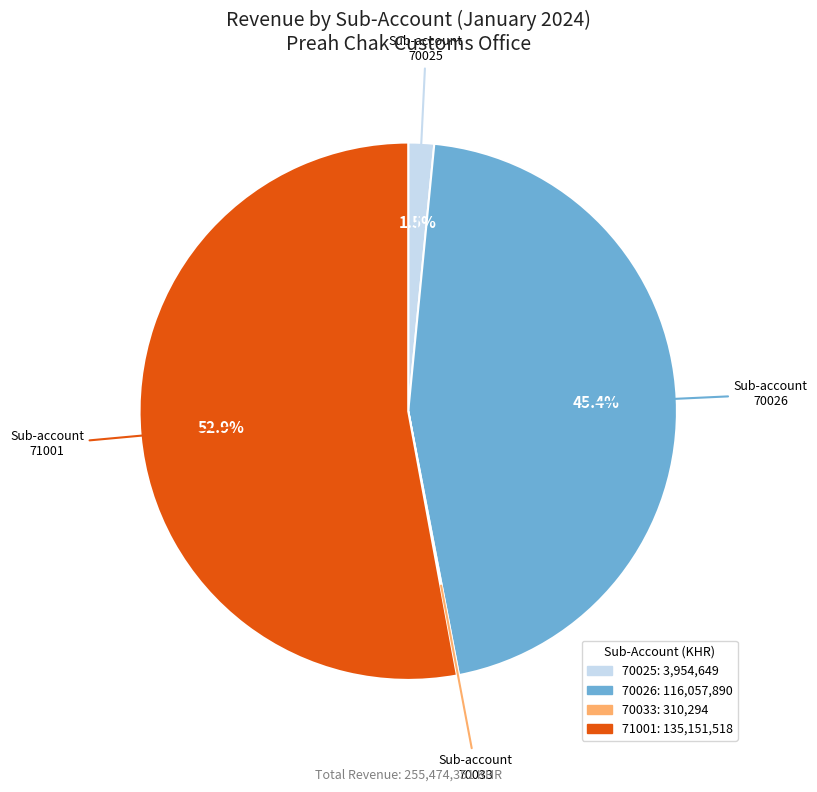

What portion of the pie excludes 70025?

98.5%